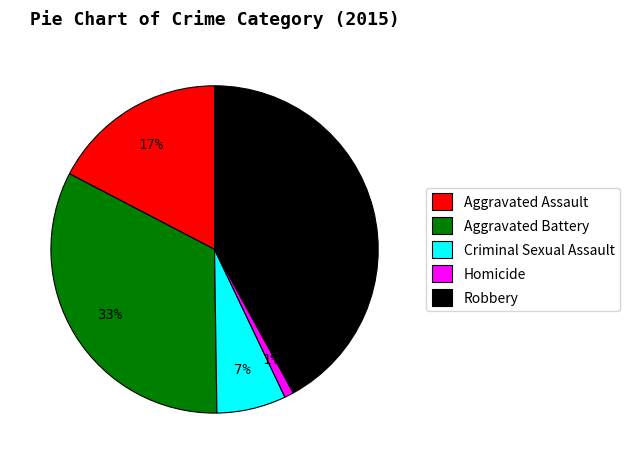

Rank the categories by value from highest to lowest.

Robbery, Aggravated Battery, Aggravated Assault, Criminal Sexual Assault, Homicide